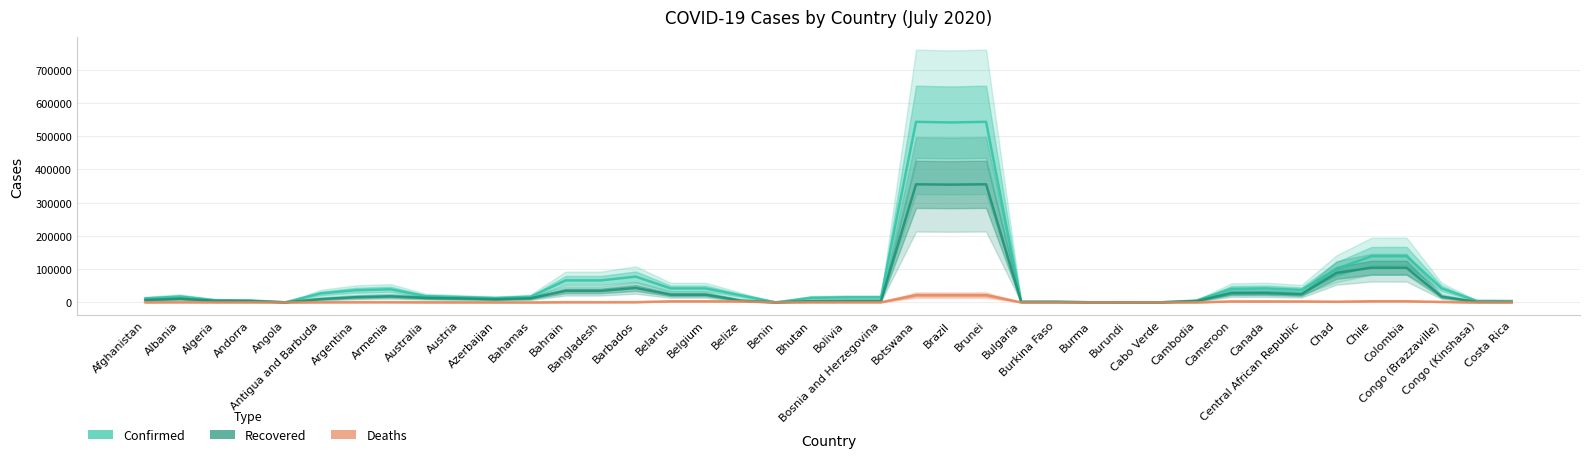

At which category does Recovered reach its first local peak?

Albania